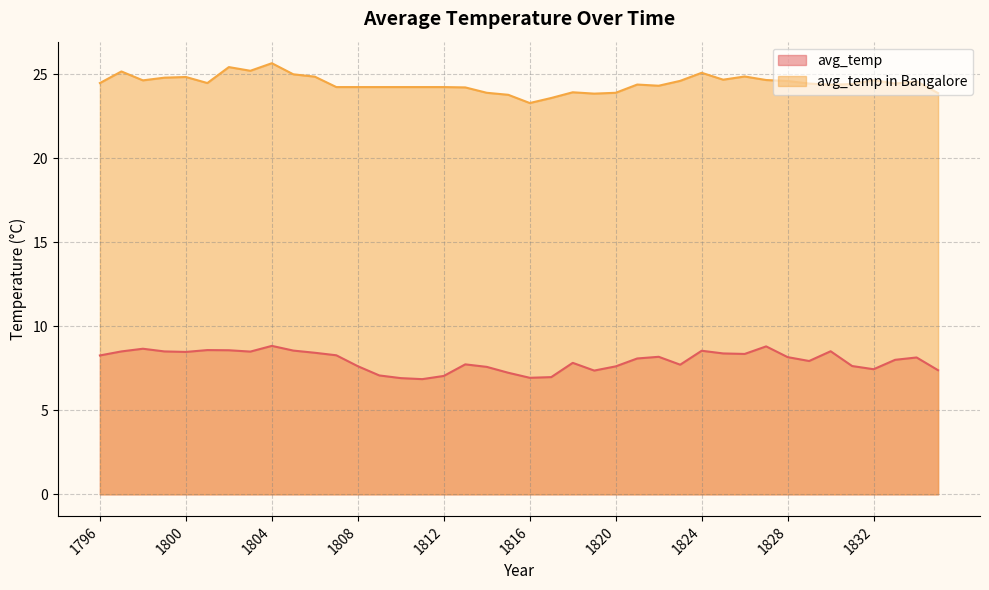

Reading right to left, list all the values displayed in this chart.

avg_temp: 7.4	8.2	8.0	7.5	7.6	8.5	7.9	8.2	8.8	8.4	8.4	8.6	7.7	8.2	8.1	7.6	7.4	7.8	7.0	6.9	7.2	7.6	7.7	7.0	6.9	6.9	7.1	7.6	8.3	8.4	8.6	8.8	8.5	8.6	8.6	8.5	8.5	8.7	8.5	8.3
avg_temp in Bangalore: 23.9	24.6	24.5	24.7	24.4	24.4	24.5	24.6	24.7	24.9	24.7	25.1	24.6	24.3	24.4	23.9	23.9	23.9	23.6	23.3	23.8	23.9	24.2	24.2	24.2	24.2	24.2	24.2	24.2	24.9	25.0	25.7	25.2	25.4	24.5	24.9	24.8	24.6	25.2	24.5